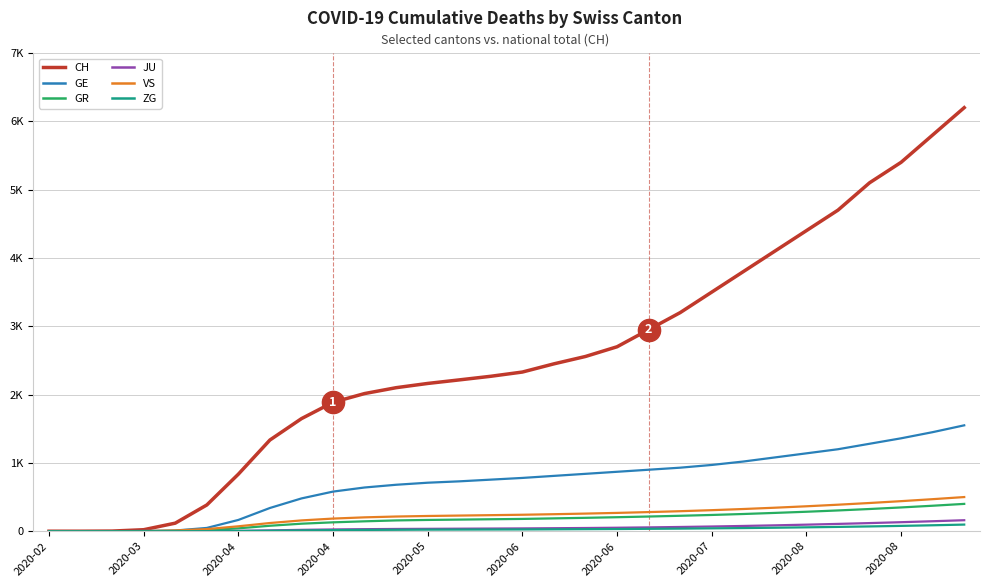

True or false: GE and JU cross at least once.

False